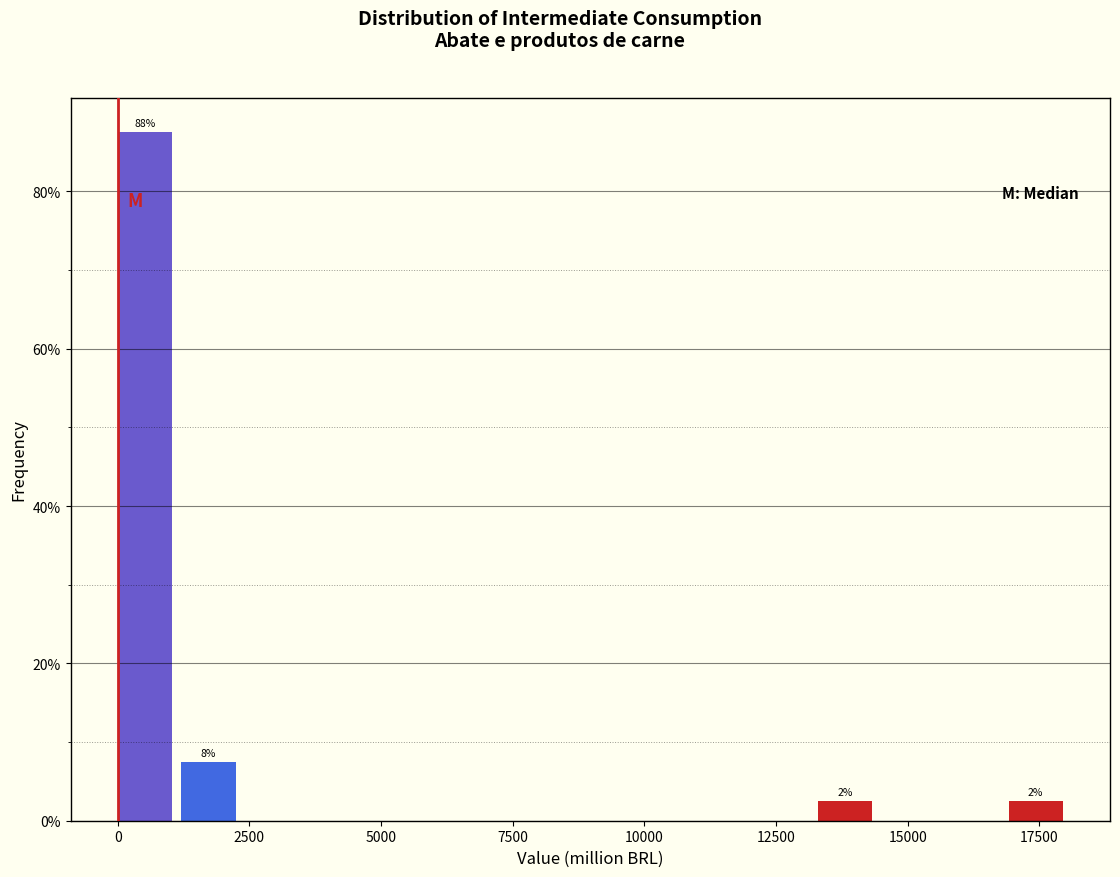

Around what value on the x-axis is the tallest bar? Give the approximate position of its centre, as read against the axis.

500